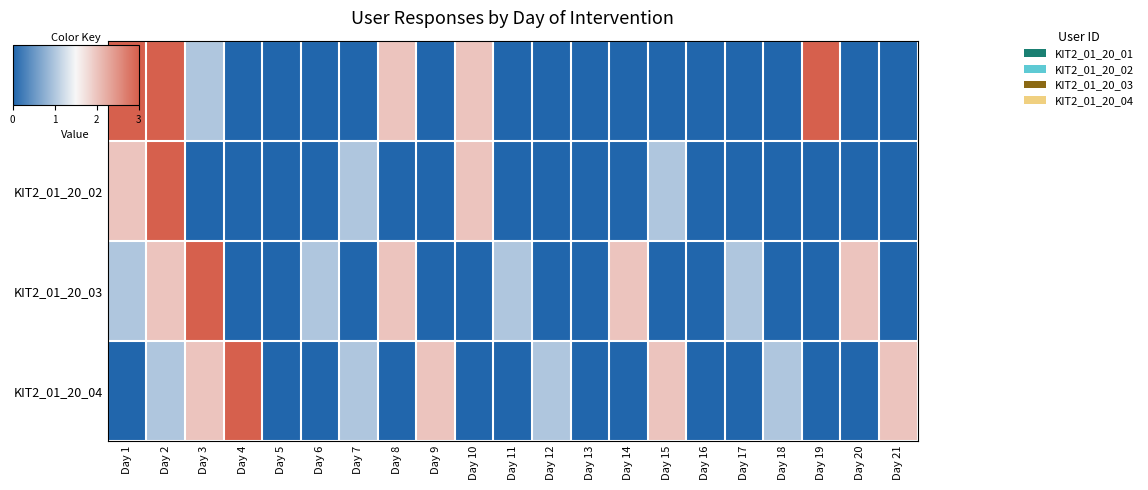

At which category does the chart reach its peak across all series?

Day 1